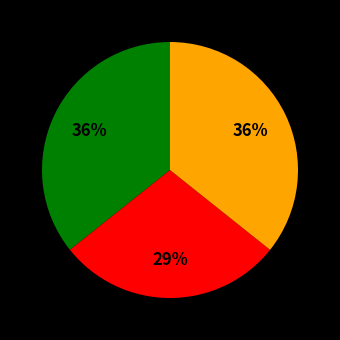

To the nearest percent, what is the average slice percentage?

33%